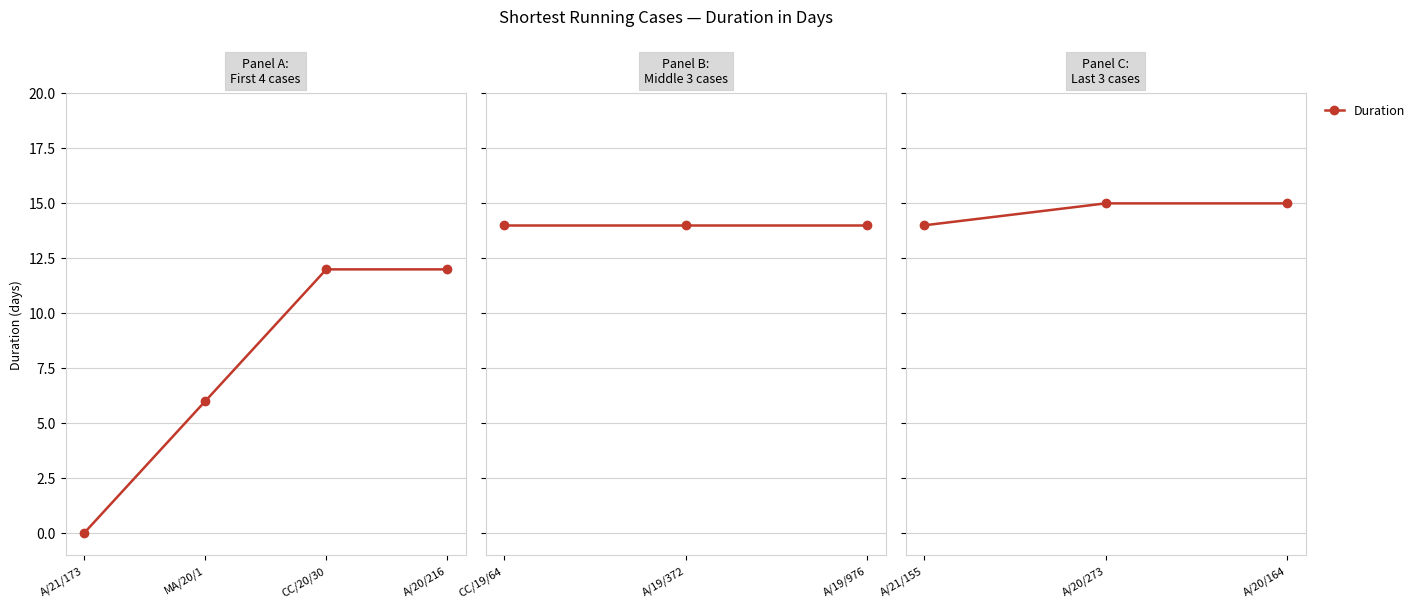

At which category does the chart reach its minimum across all series?

A/21/155